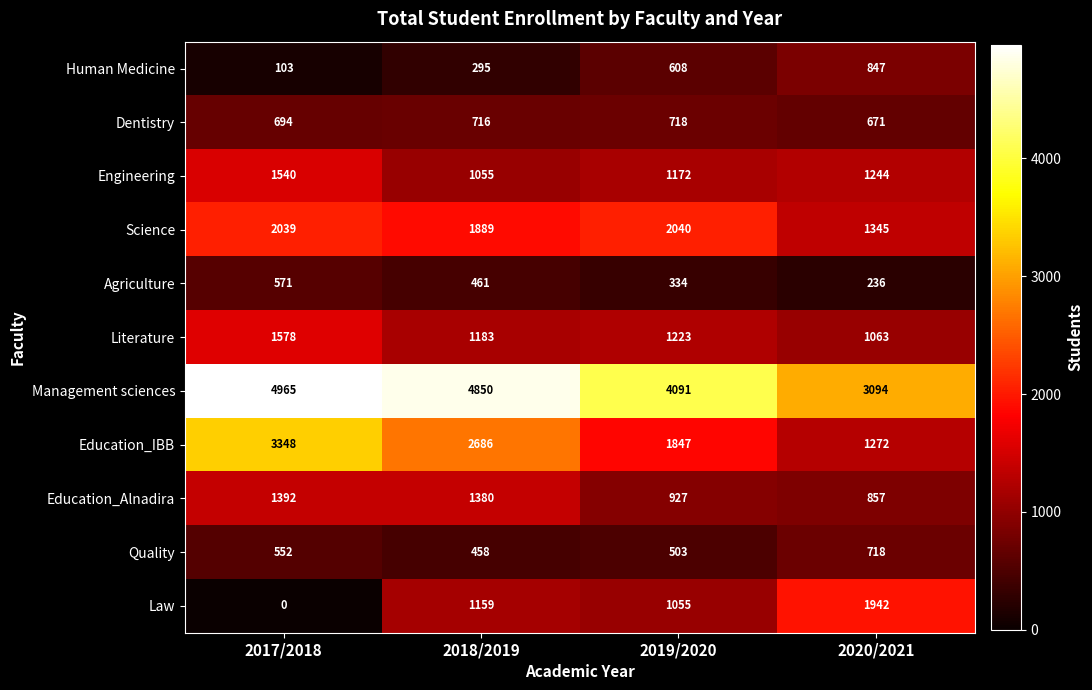

What is the difference between the maximum and minimum values in the Literature series?

515